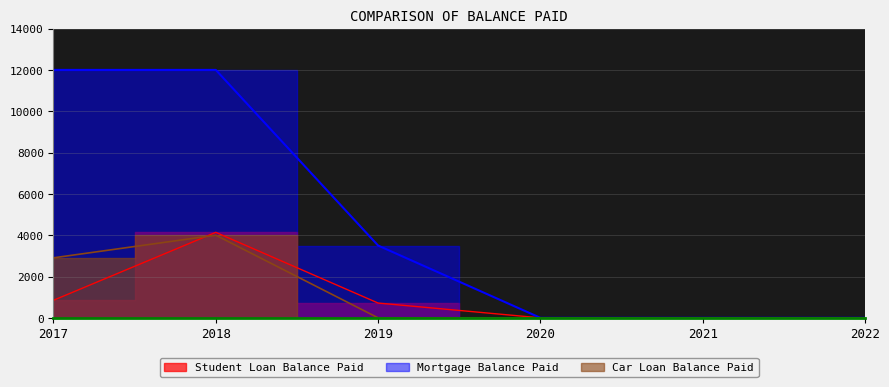

True or false: Student Loan Balance Paid has more than 2 points higher than both neighbors.

False